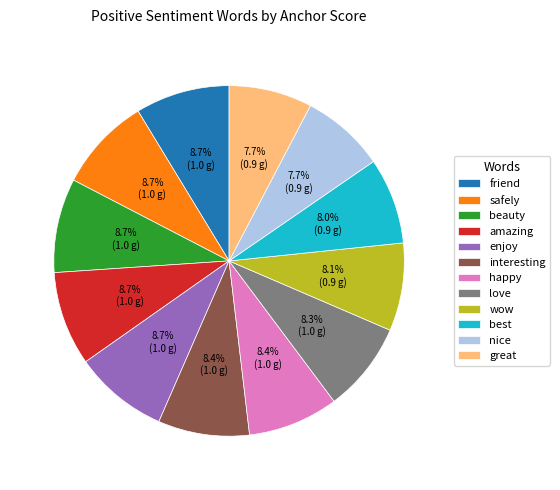

Is love the majority of the pie?

No